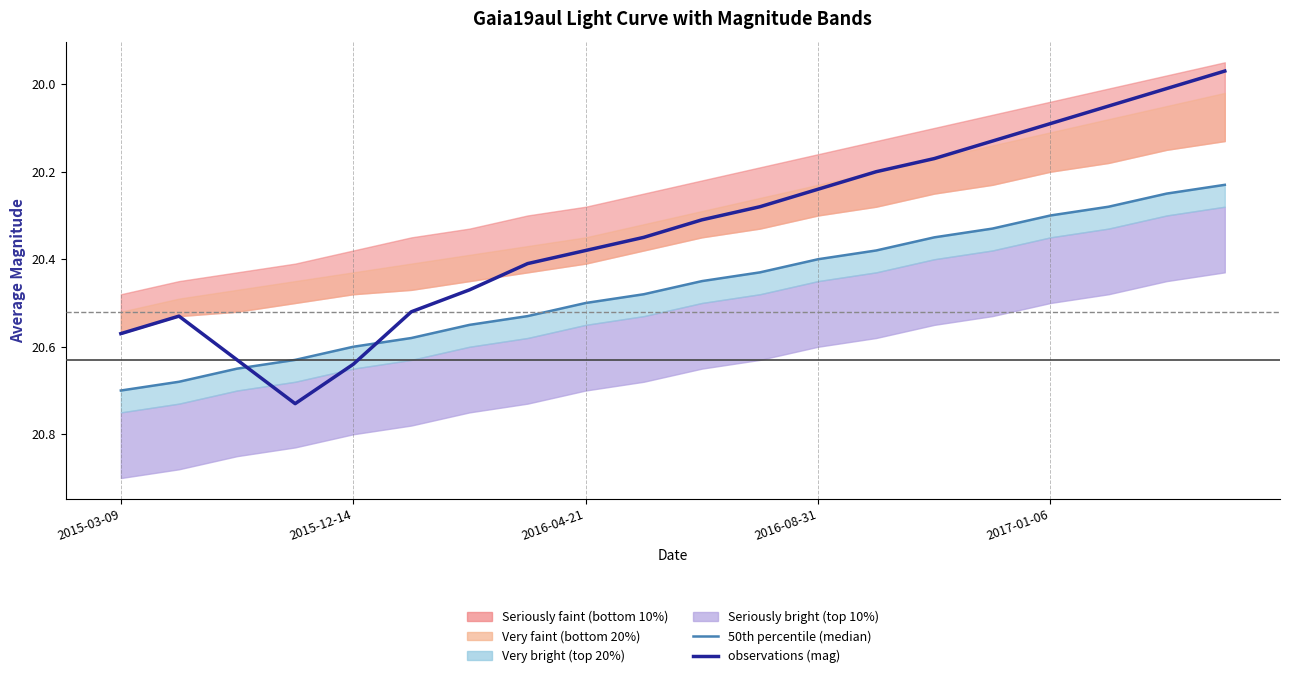

The value of observations (mag) at 7 is 13.8. True or false?

False